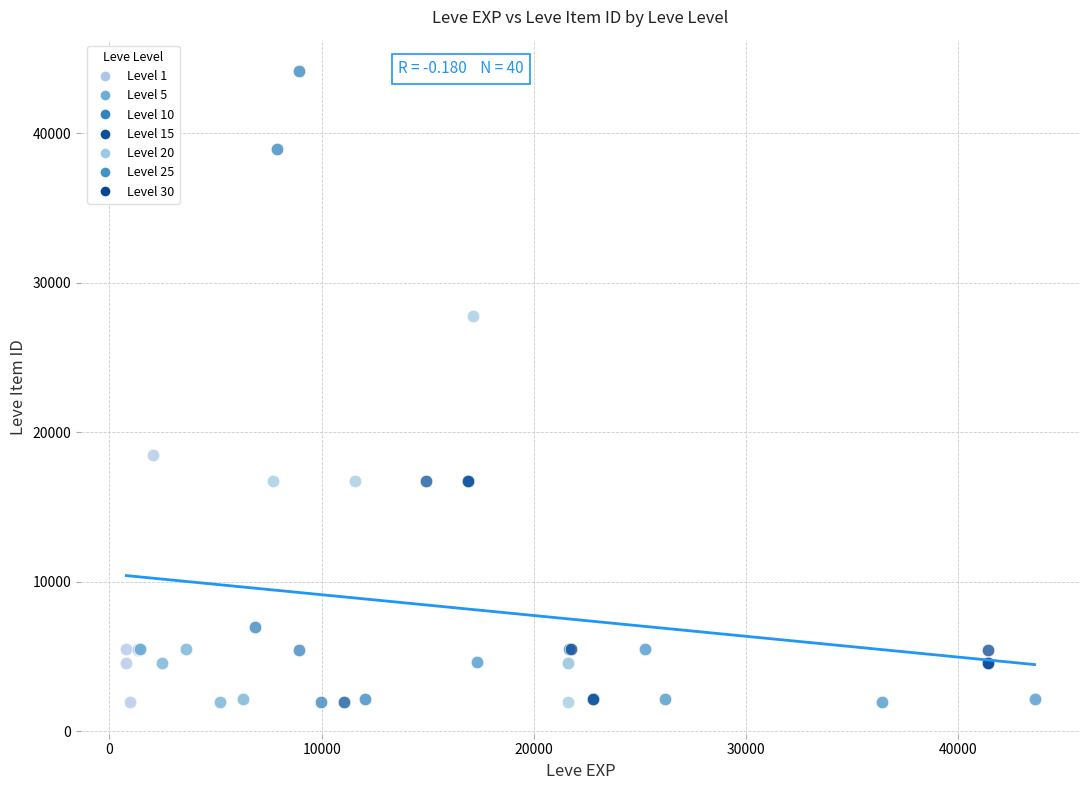

Which series has the widest spread of Y values?

Level 10